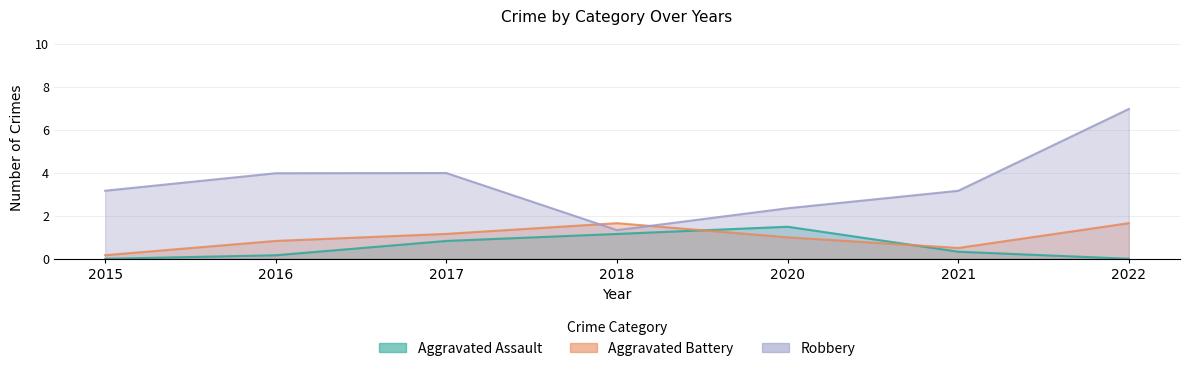

The value of Robbery at 2018 is 5. True or false?

False